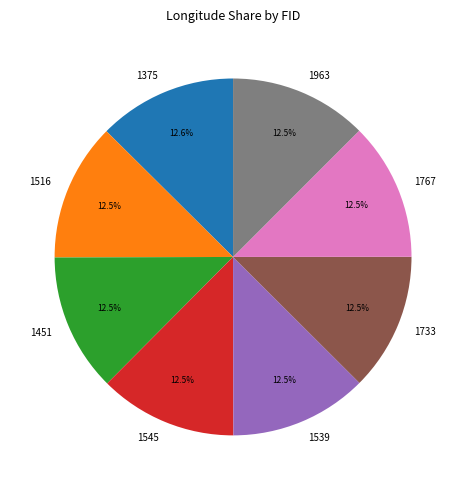

Count the number of slices in the pie.

8